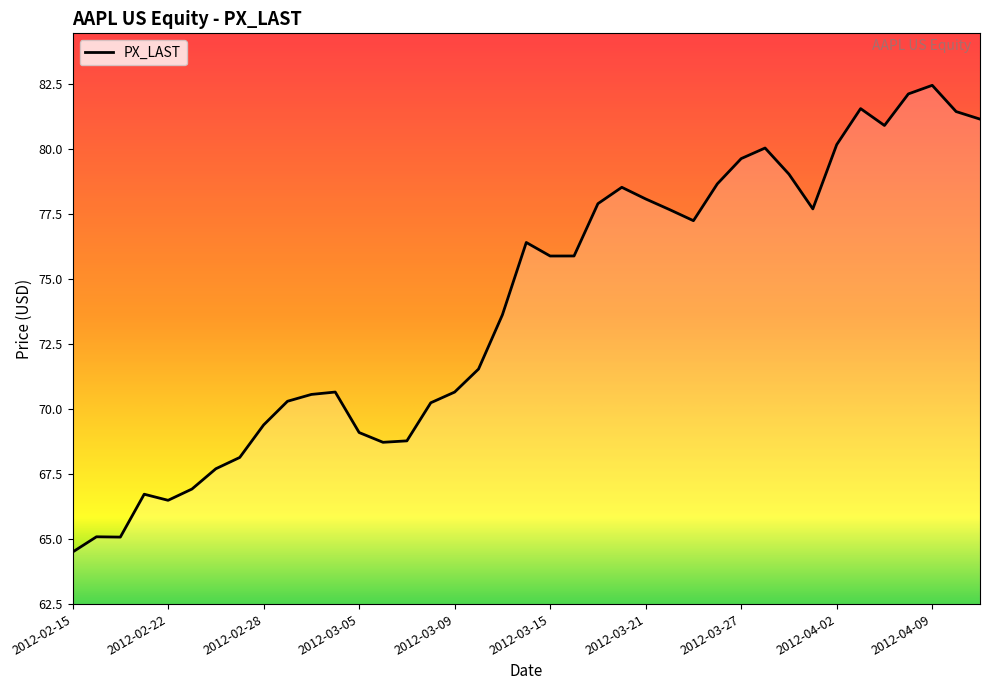

What is the difference between the maximum and minimum values?

18.0